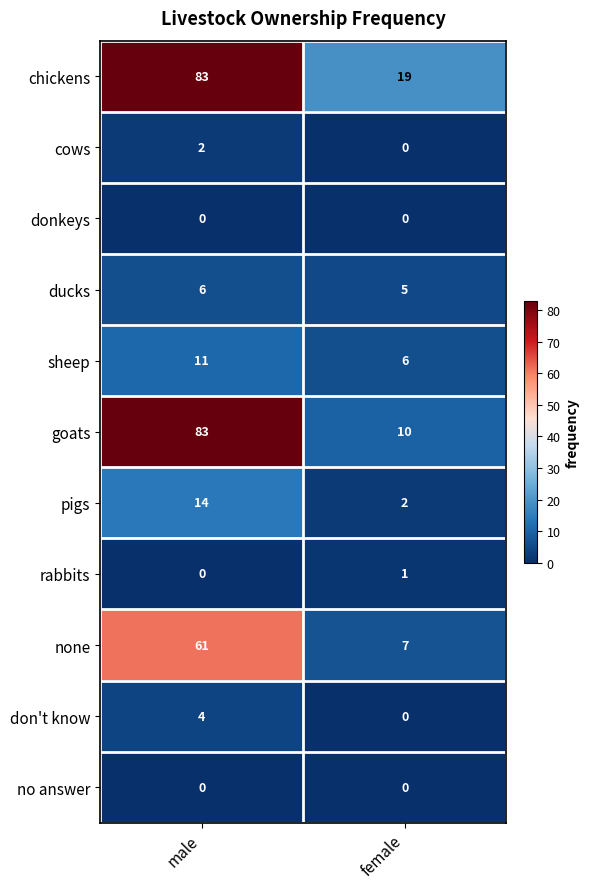

What is the approximate value of ducks at female?

5